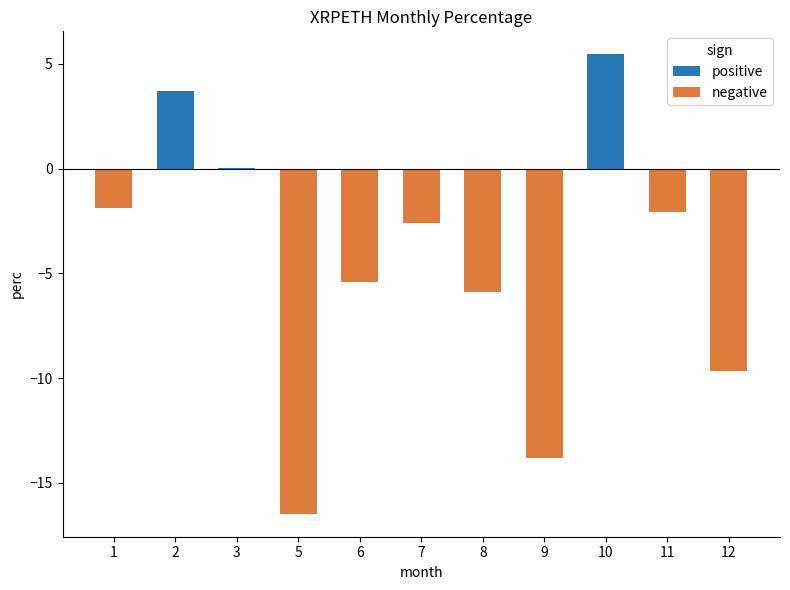

Does the chart contain any negative values?

Yes